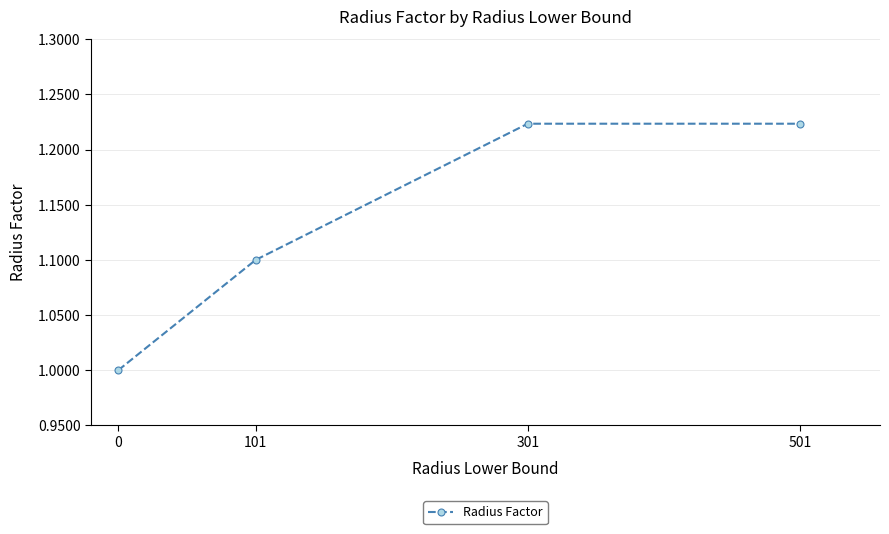

What is the sum of the values at 501 and 301?

2.4